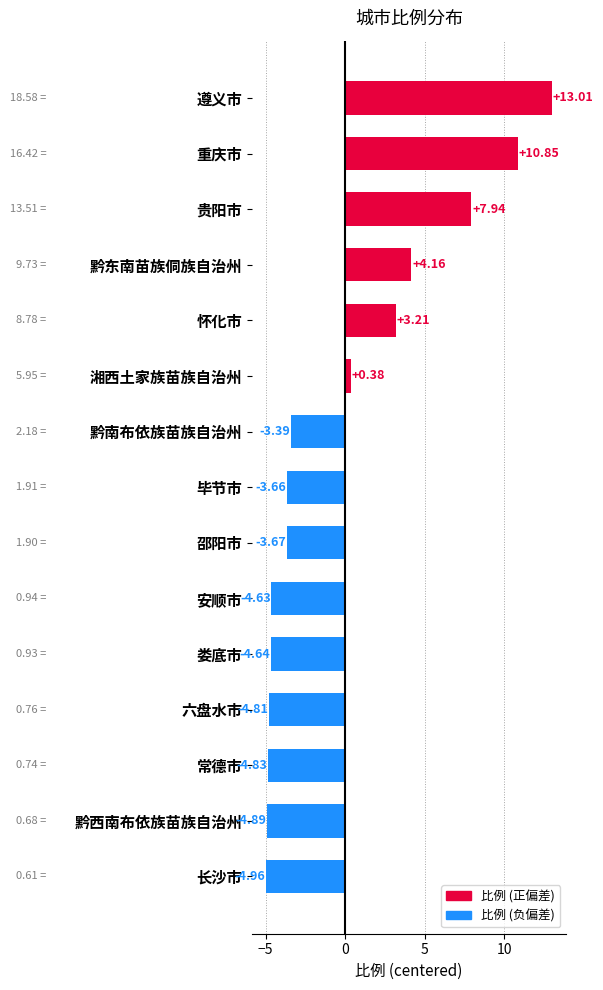

Between 长沙市 and 贵阳市, which is larger?

贵阳市